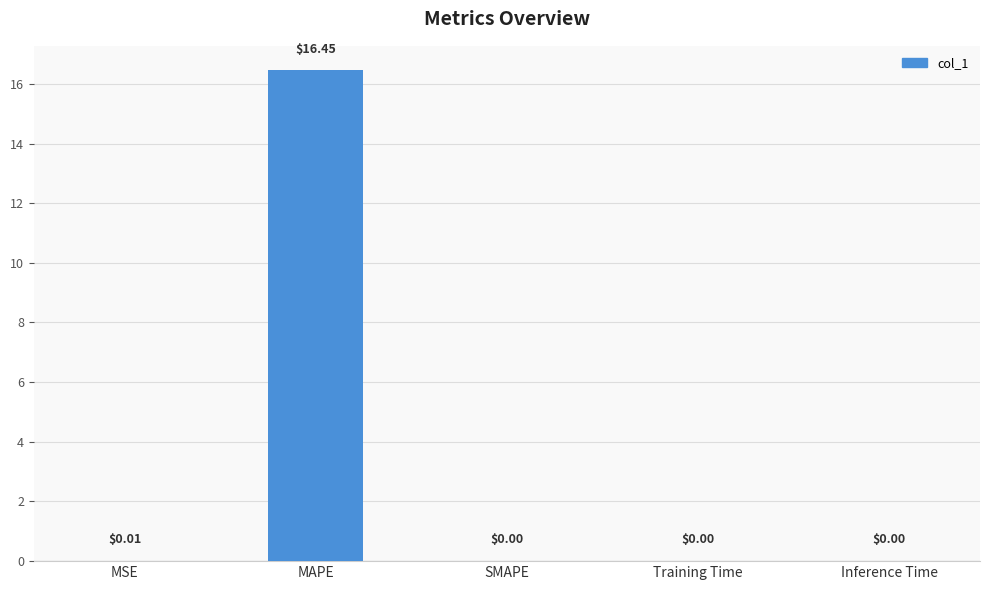

Where is the data nearest to the value 8?

MSE